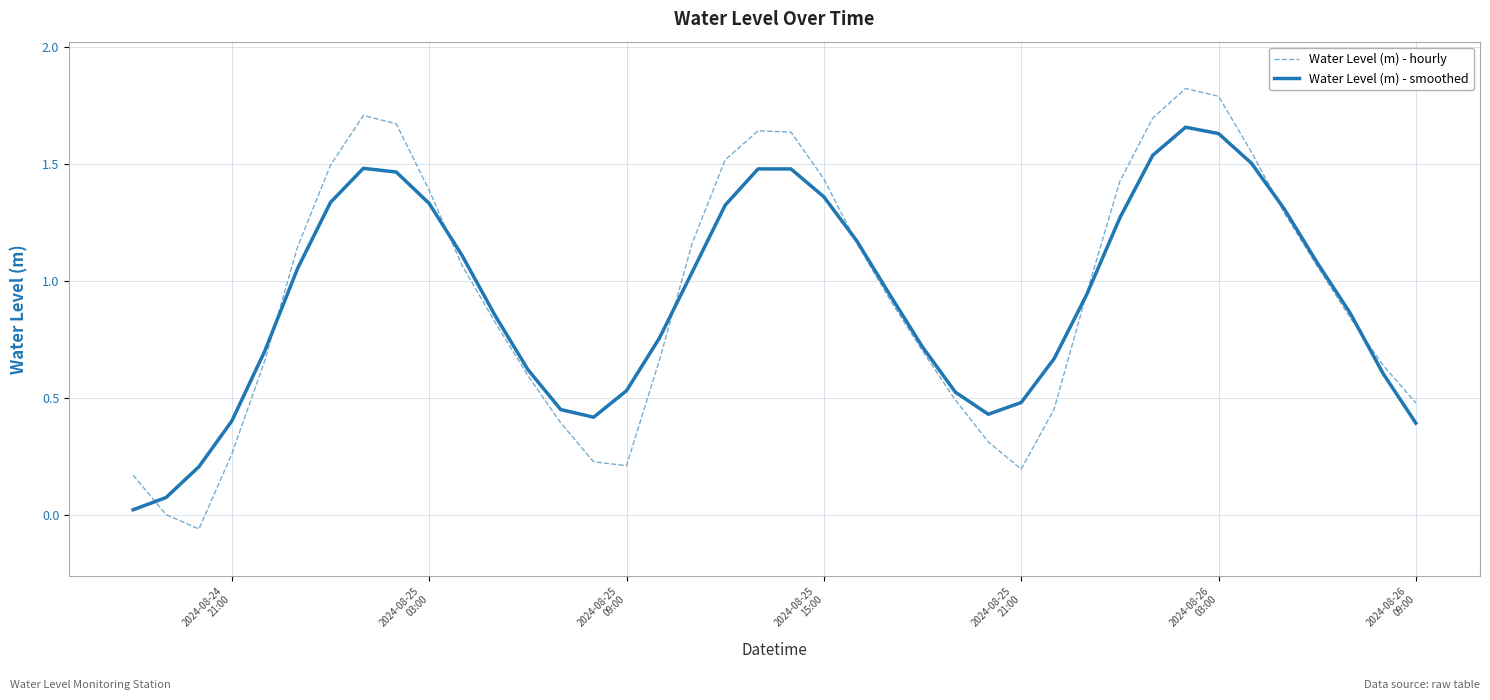

List the series in order of their peak value, highest first.

Water Level (m) - hourly, Water Level (m) - smoothed